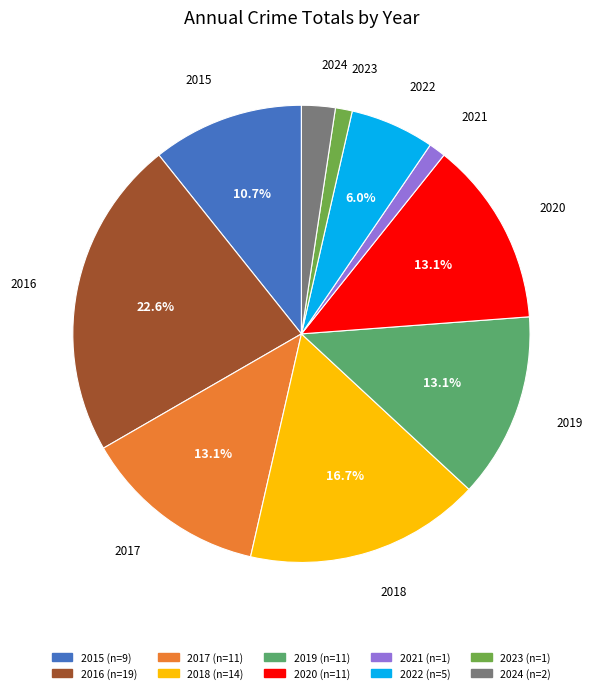

To the nearest percent, what portion does 2015 represent?

11%